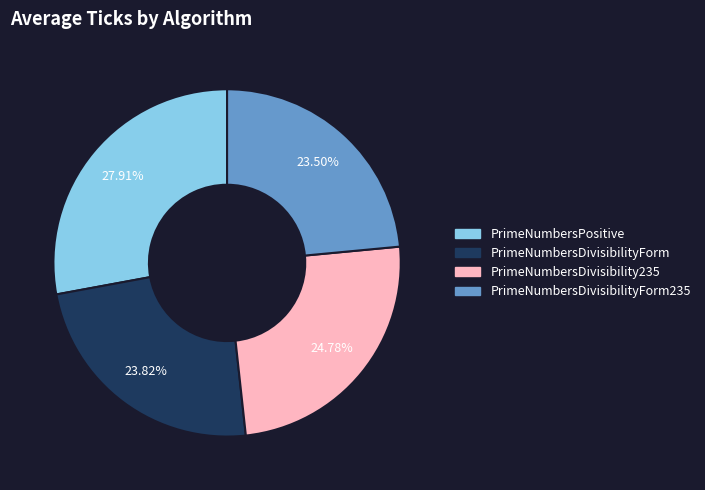

Does any single category account for the majority?

No